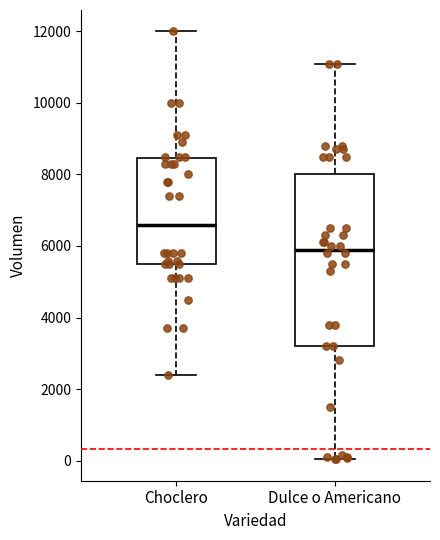

Reading left to right, read every box against the y-axis: the position of its median line, the range the box covers, and the ends of its whiskers. The values are not printed on the chart, so give them approximately, as read against the axis.

Choclero: median 6600, box 5600 to 8400, whiskers 2400 to 12000
Dulce o Americano: median 6000, box 3200 to 8000, whiskers 0 to 11200